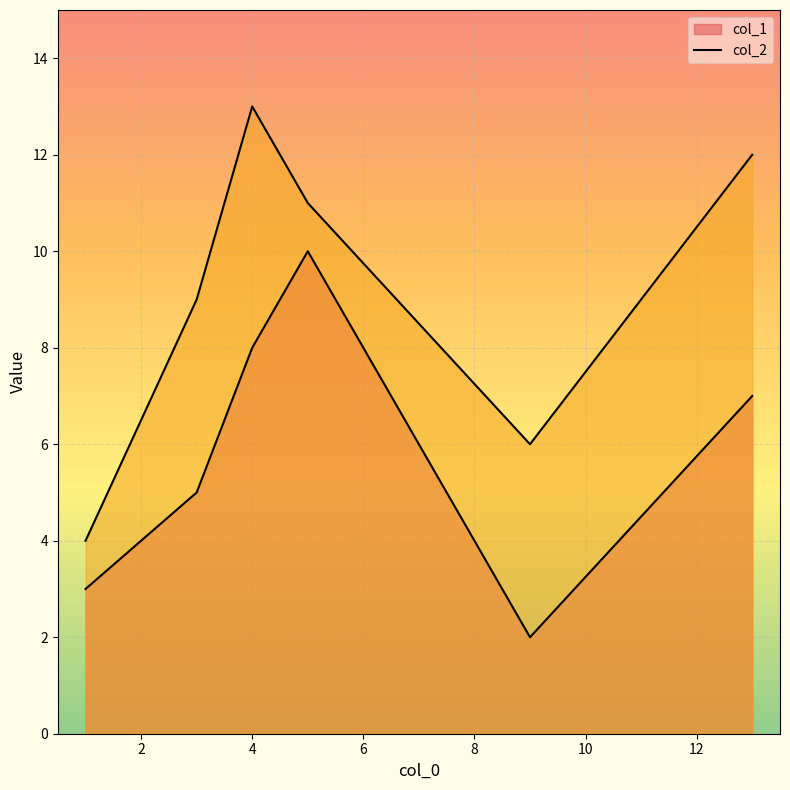

How many lines are shown in the chart?

2